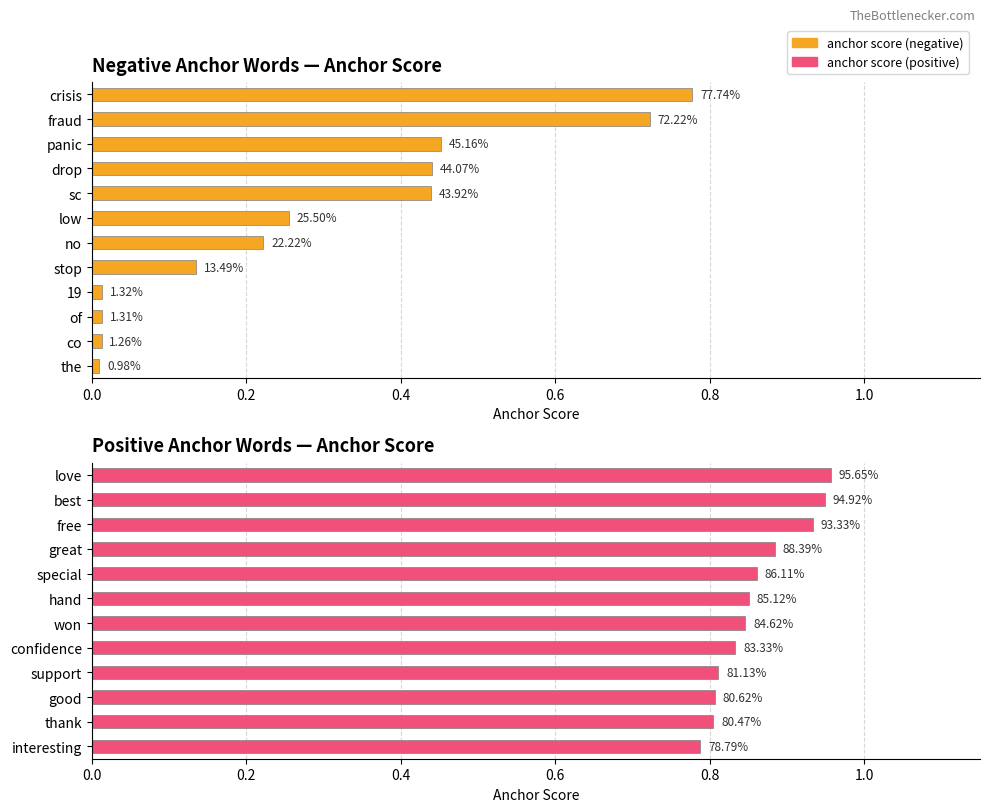

What is the difference between the second highest and minimum values in the anchor score (negative) series?

0.7